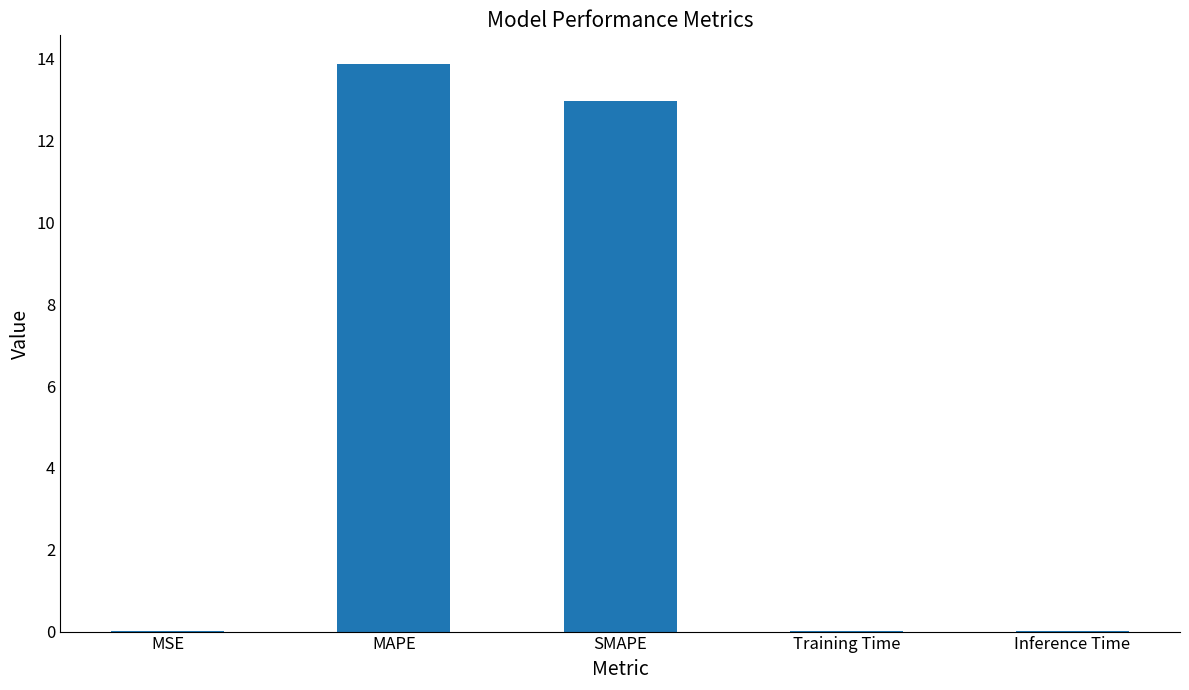

What value does the data have at MAPE?

13.9